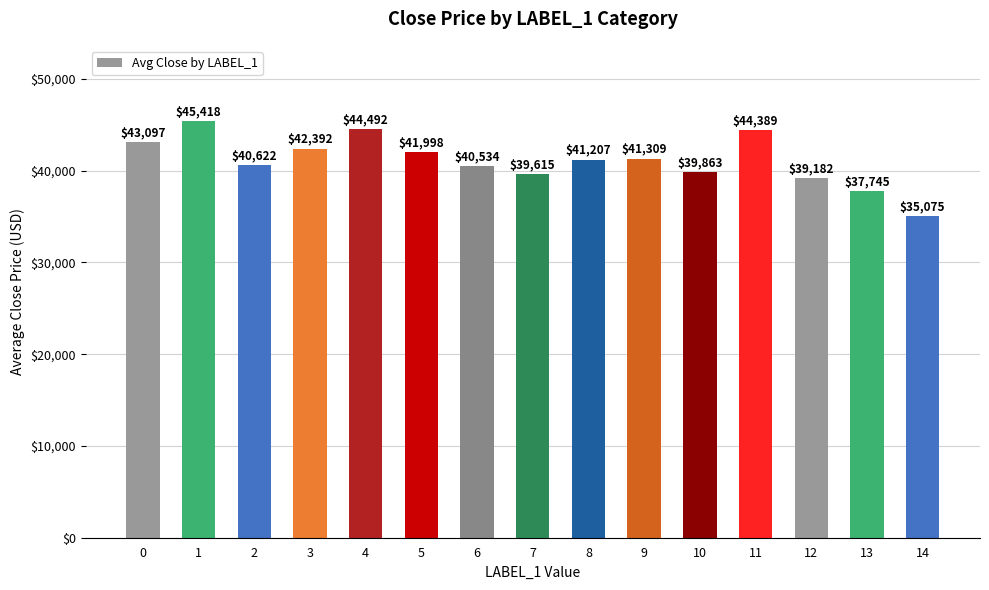

The chart shows a value of 39615 at 7. True or false?

True